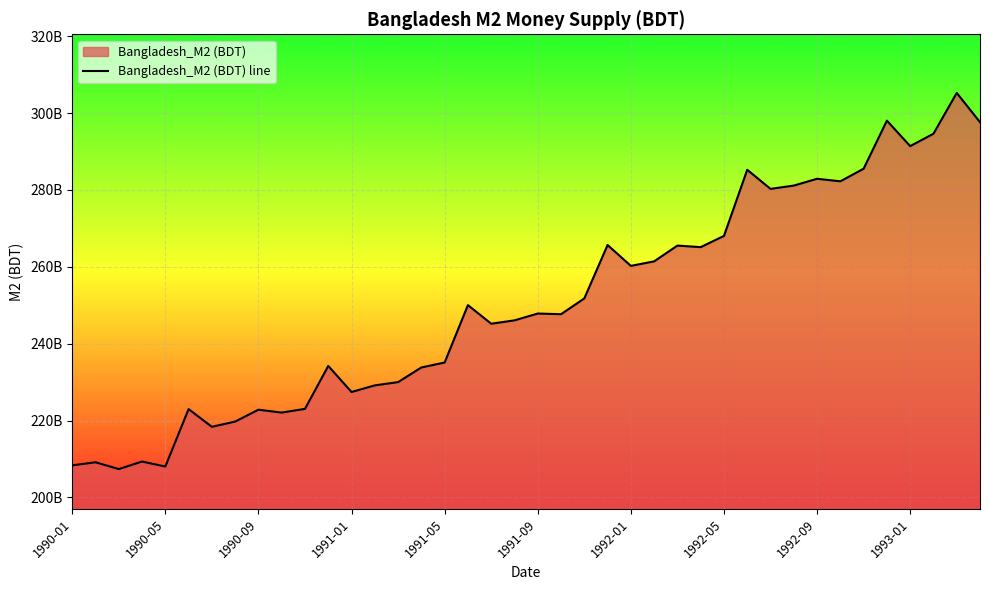

What is the sum of all values?

10020040000000